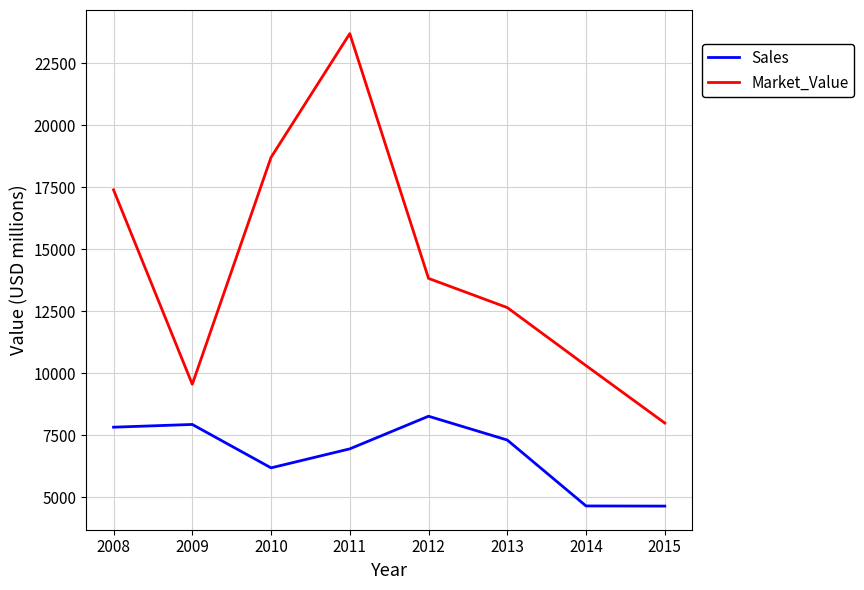

Is it true that Sales equals 7312 at 2013?

True